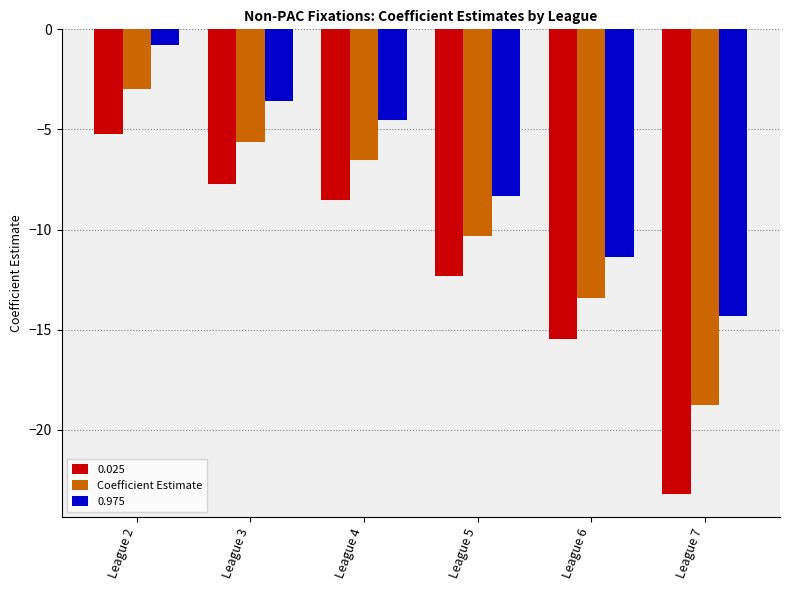

True or false: 0.975 has a value of -11.3 at League 6.

True